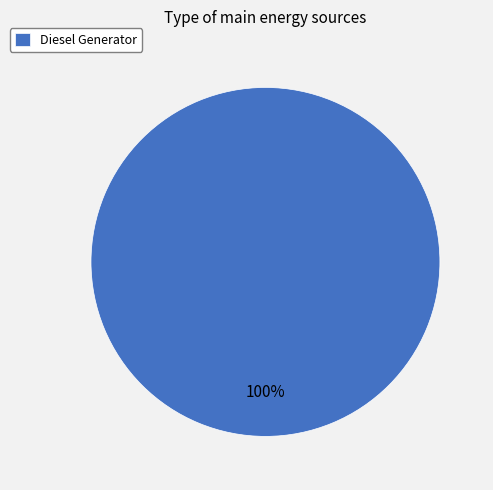

The Diesel Generator slice represents 100% of the pie. True or false?

True